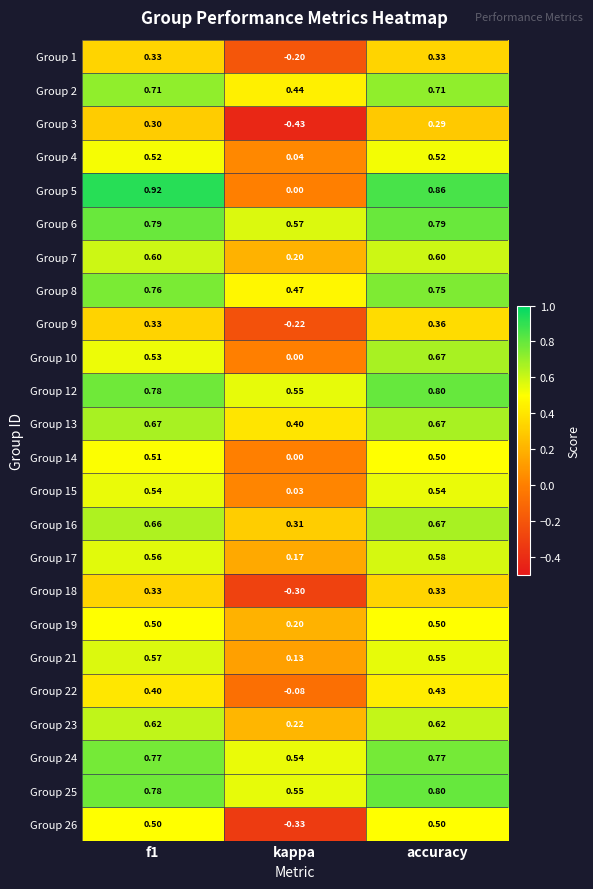

At which label does Group 19 reach its minimum?

kappa